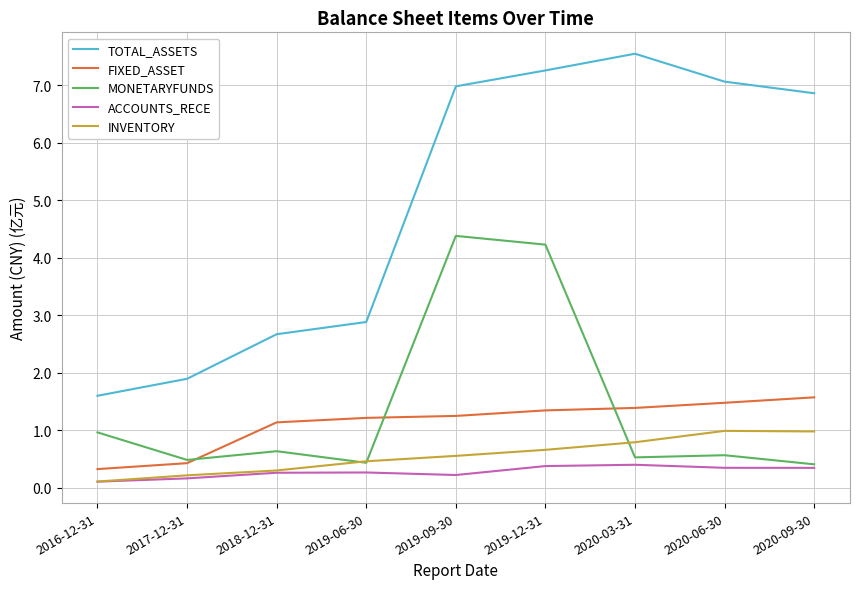

What is the total value across all series at 2019-06-30?

5.3